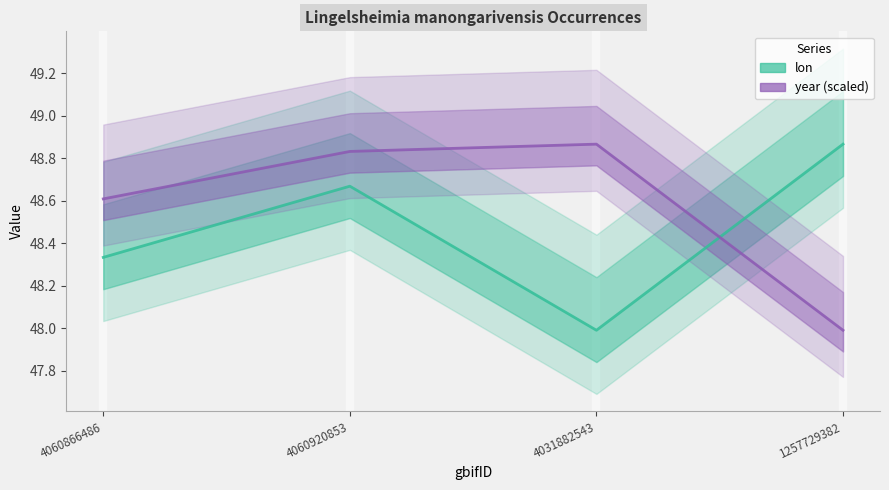

How many data points in year (scaled) are less than 48?

1